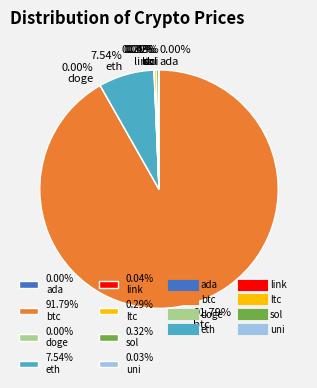

Between 7.54% eth and 0.29% ltc, which is larger?

7.54% eth